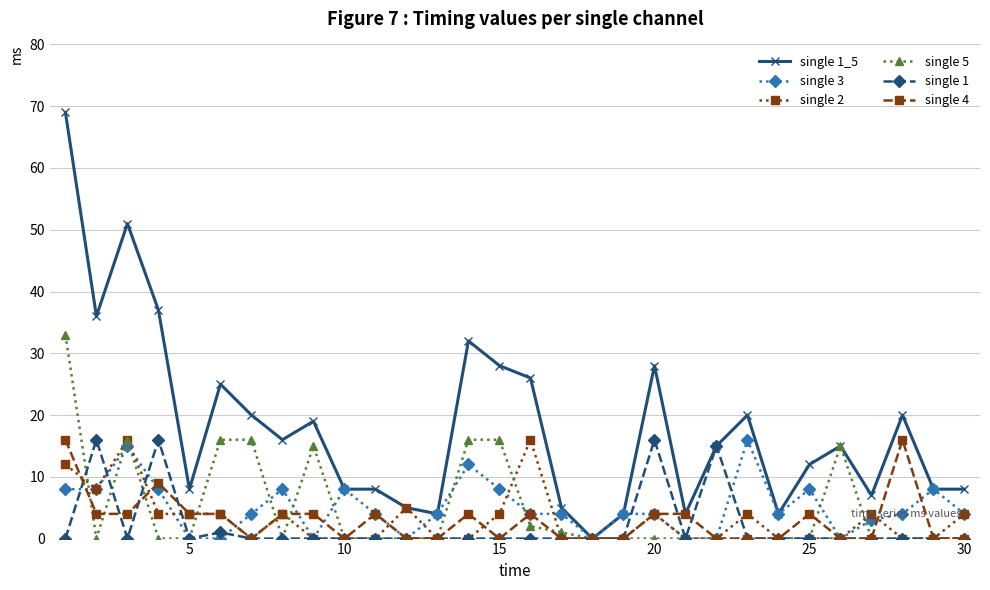

Which series has the largest total across all categories?

single 1_5